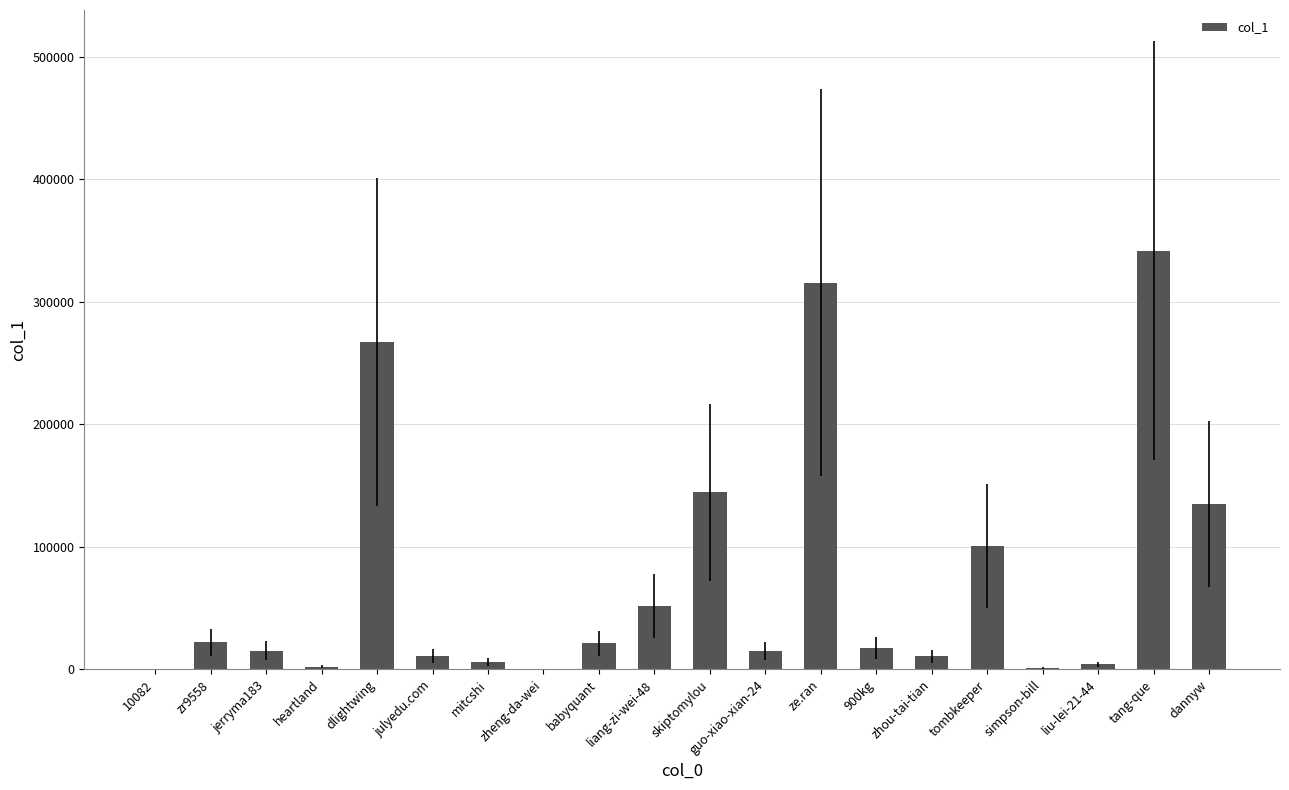

What is the change in value from zr9558 to liang-zi-wei-48?

+29989